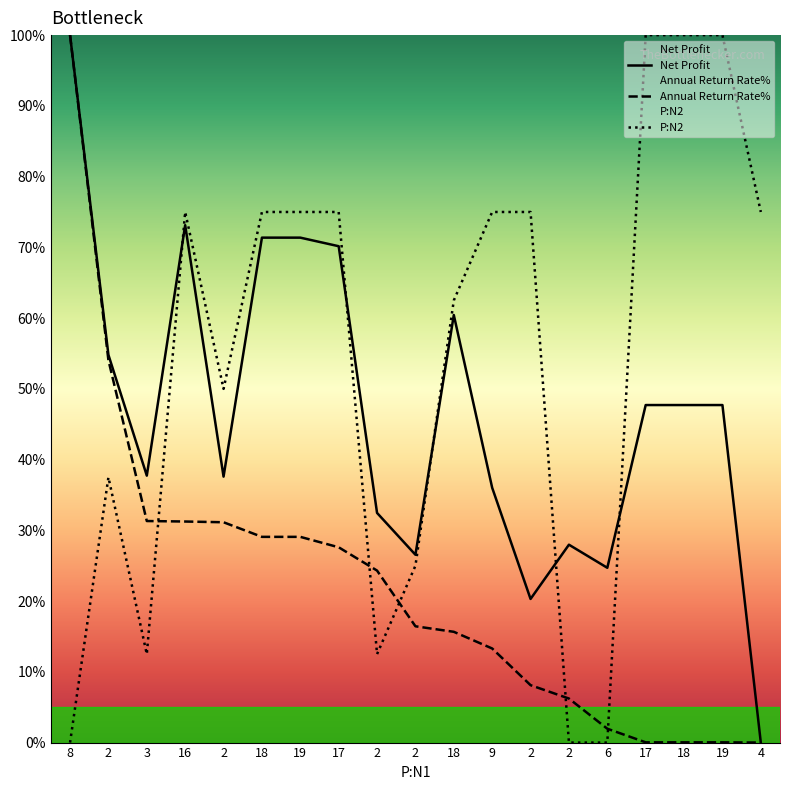

What is the difference between the highest and lowest values at 18?

45.9